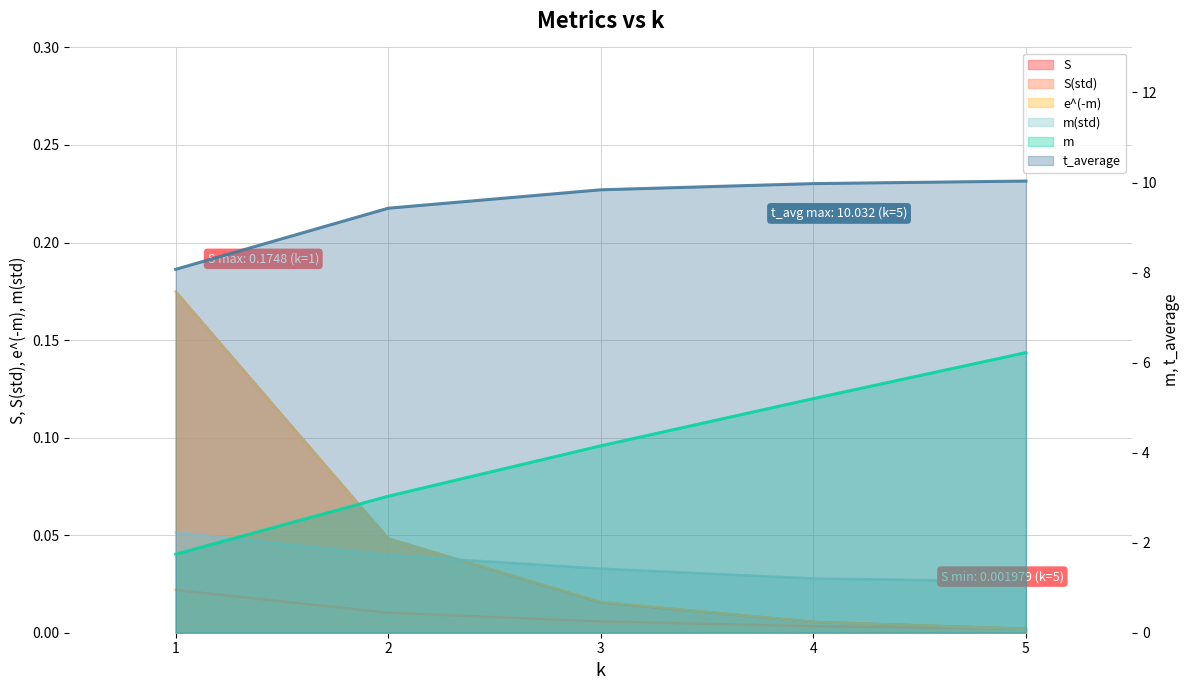

True or false: t_average (line) and m (line) intersect in this chart.

False